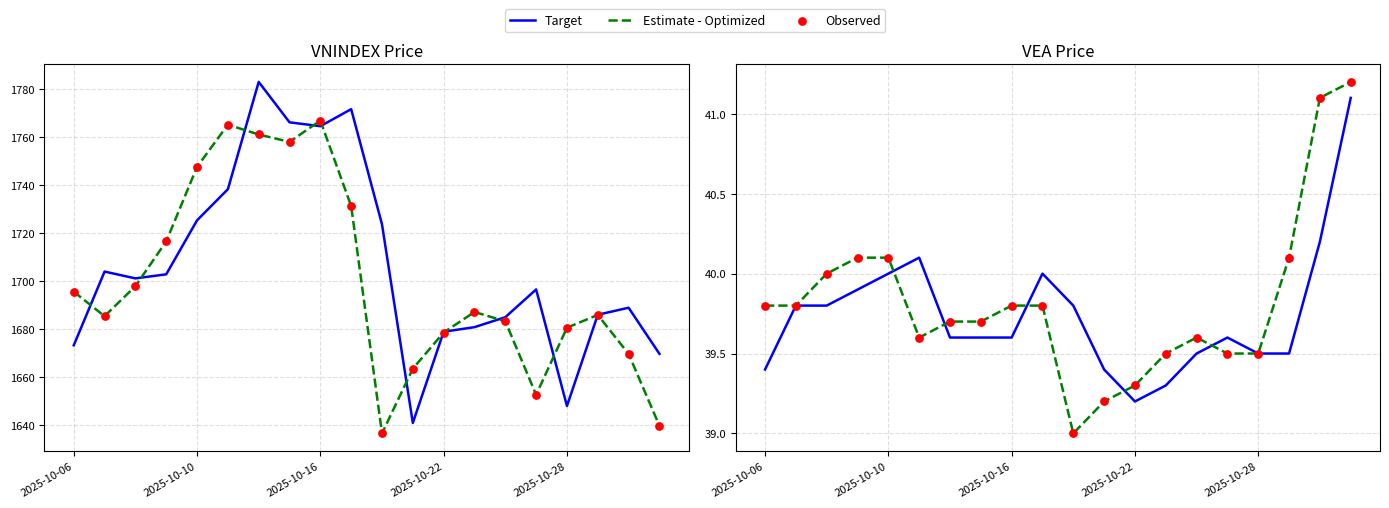

At how many categories does at least one series exceed 40?

6